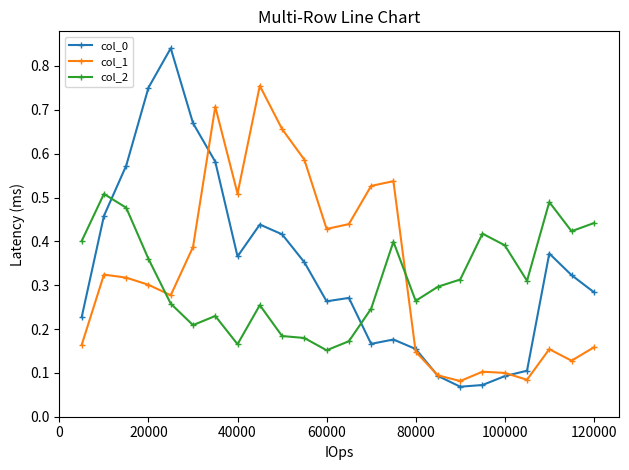

How many col_2 values are between 0 and 1?

24